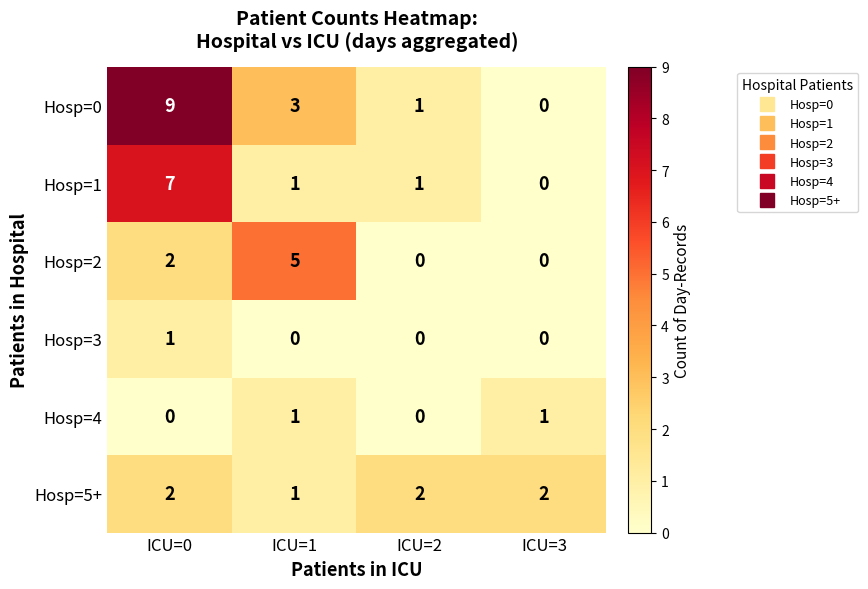

Count the number of data series in this chart.

6